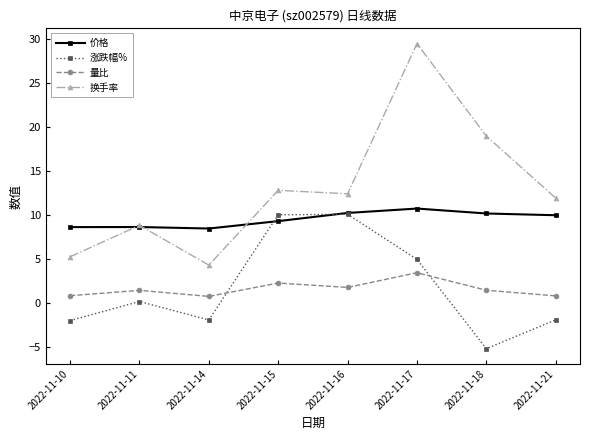

The 量比 series shows 0.8 at 2022-11-10. True or false?

True